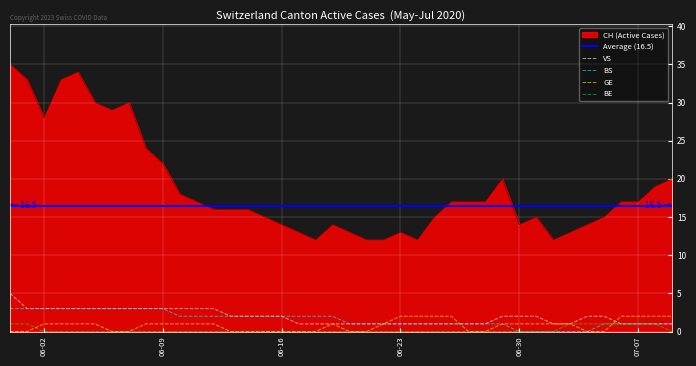

At how many categories does at least one series exceed 9?

40